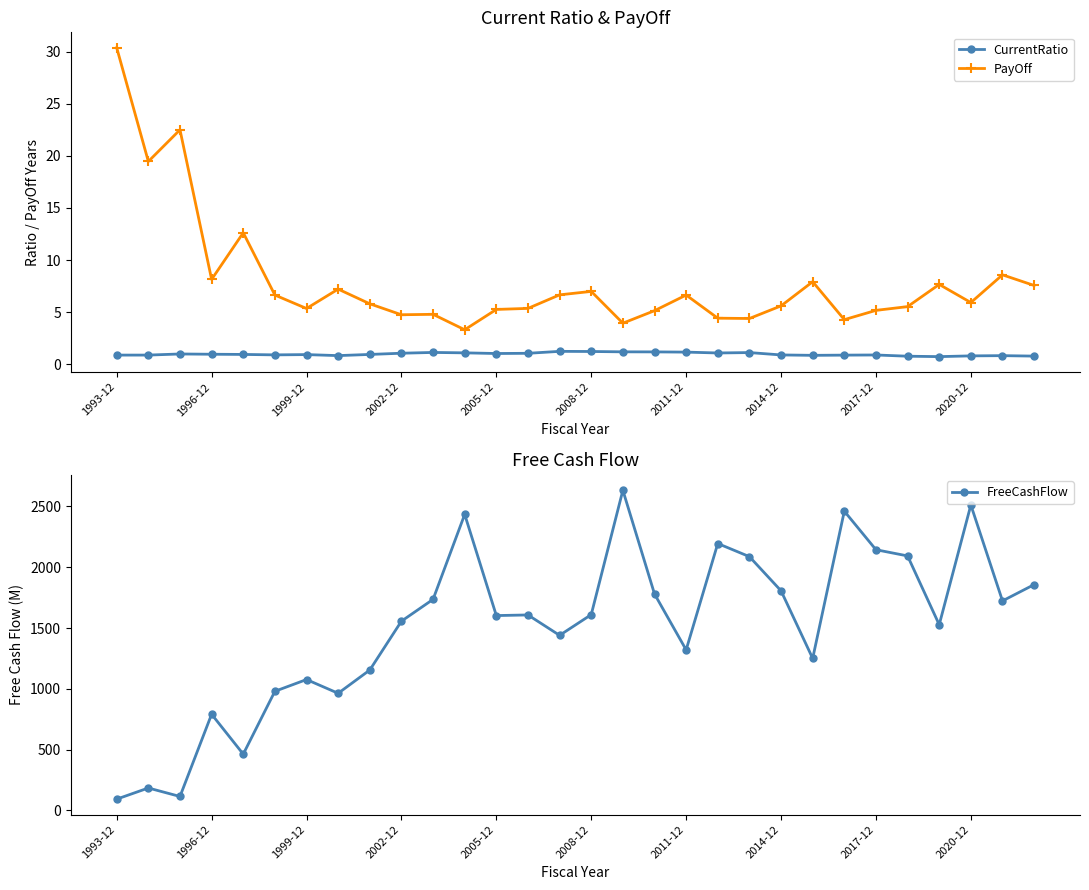

How many data points in PayOff are less than 5?

7